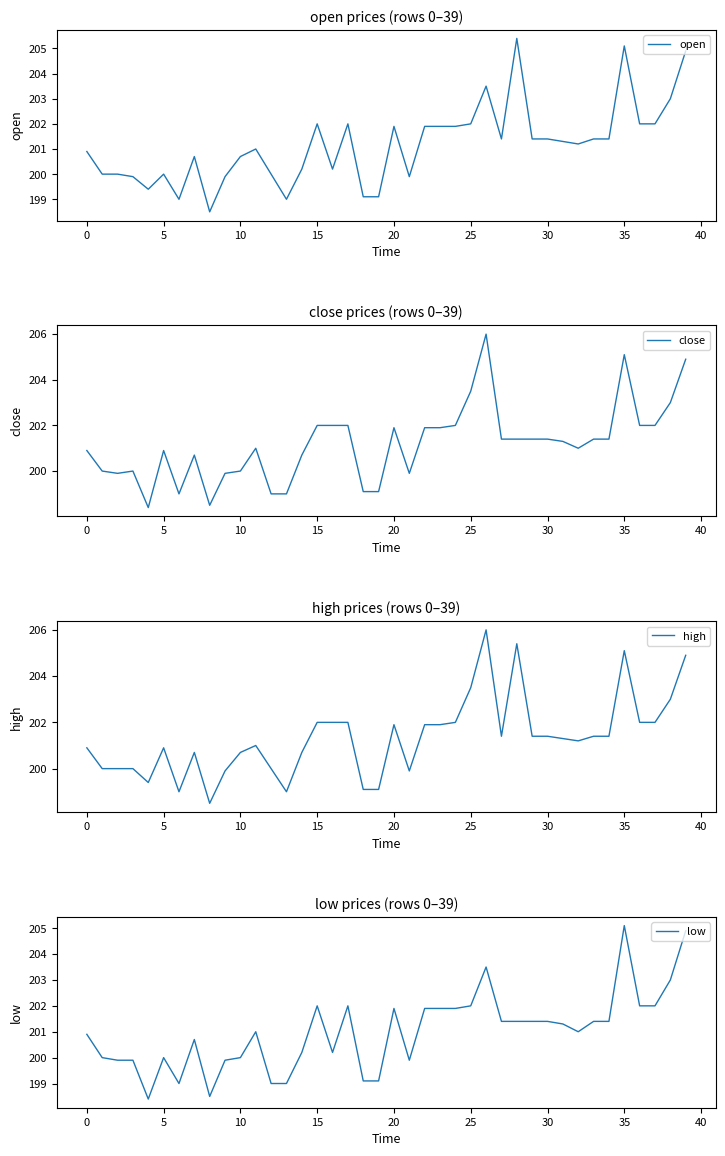

Rank the series by their maximum value, from highest to lowest.

close, high, open, low